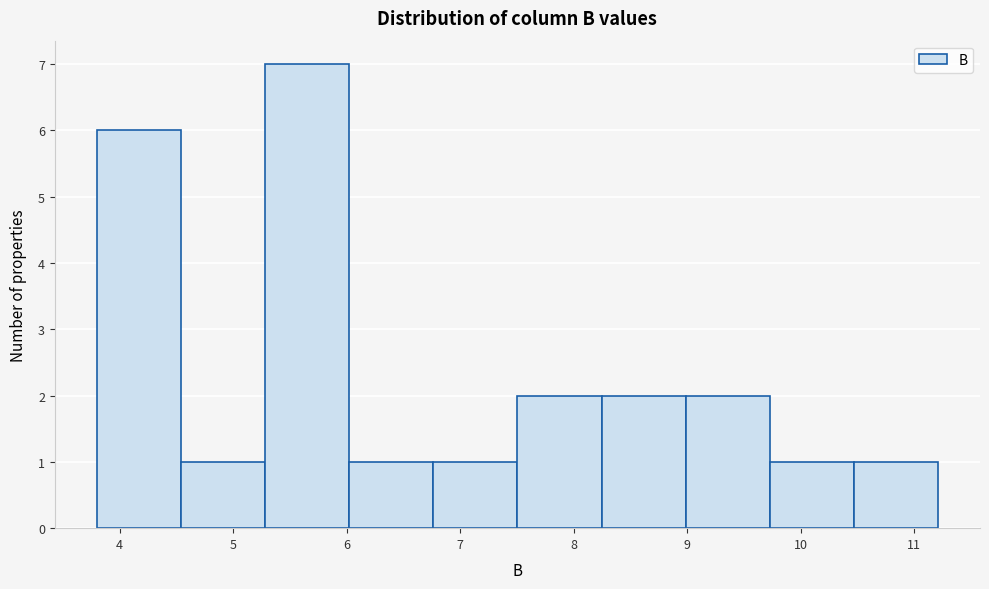

Over which range of the x-axis is the bar tallest?

5.3 to 6.0